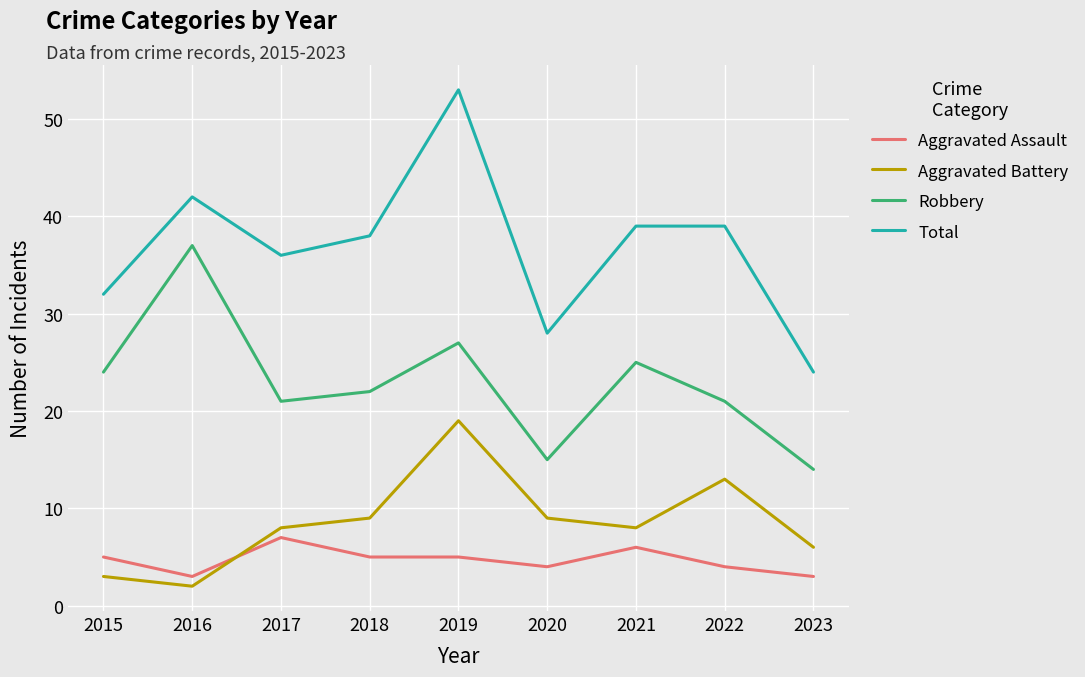

True or false: Total and Aggravated Battery cross at least once.

False